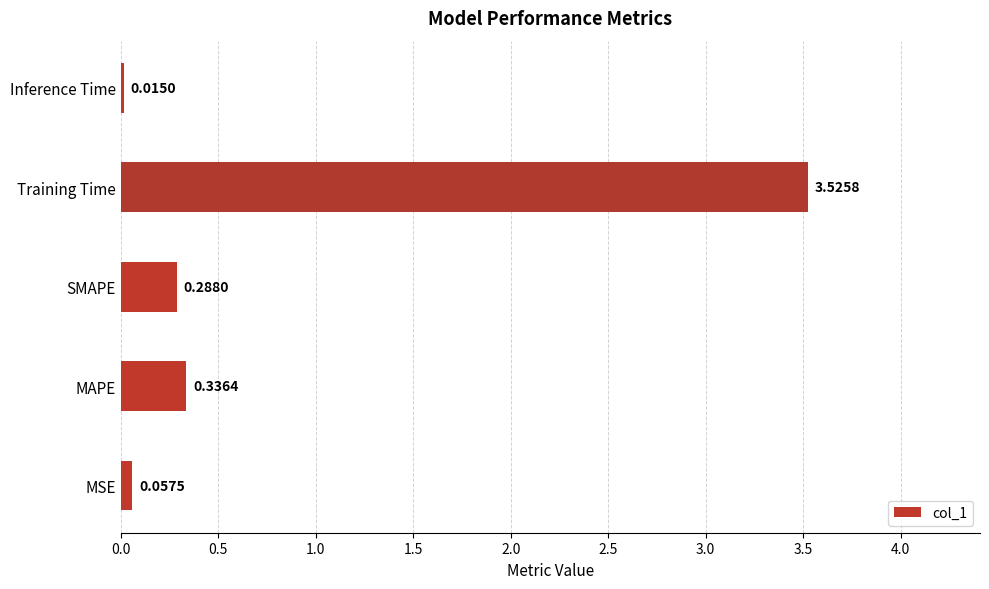

At which label is the value closest to 1?

MAPE